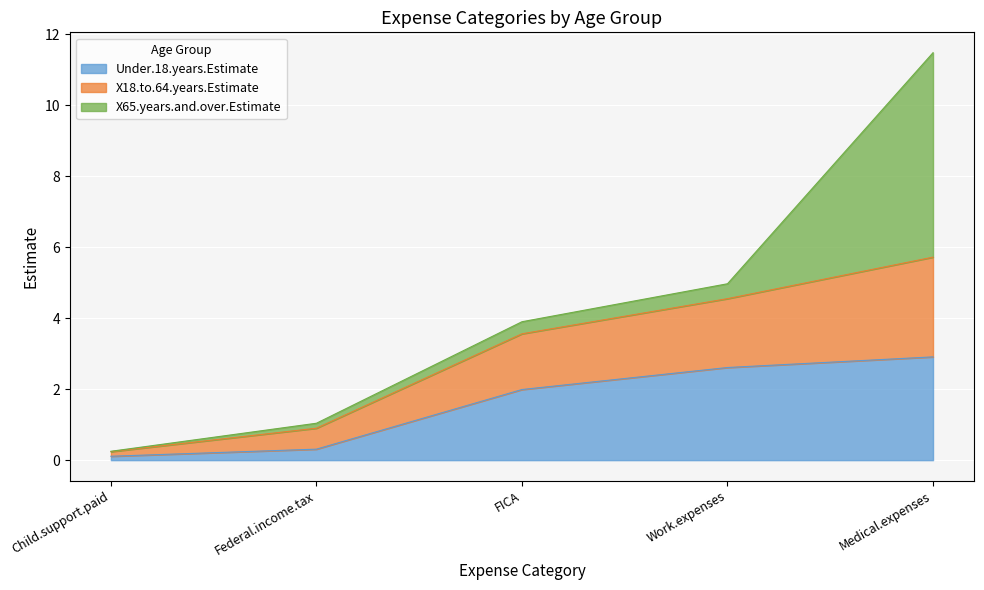

At which label does Under.18.years.Estimate first exceed 1?

FICA